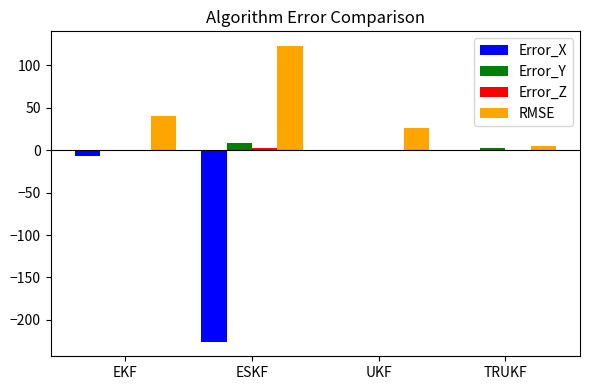

At which label does RMSE reach its peak?

ESKF